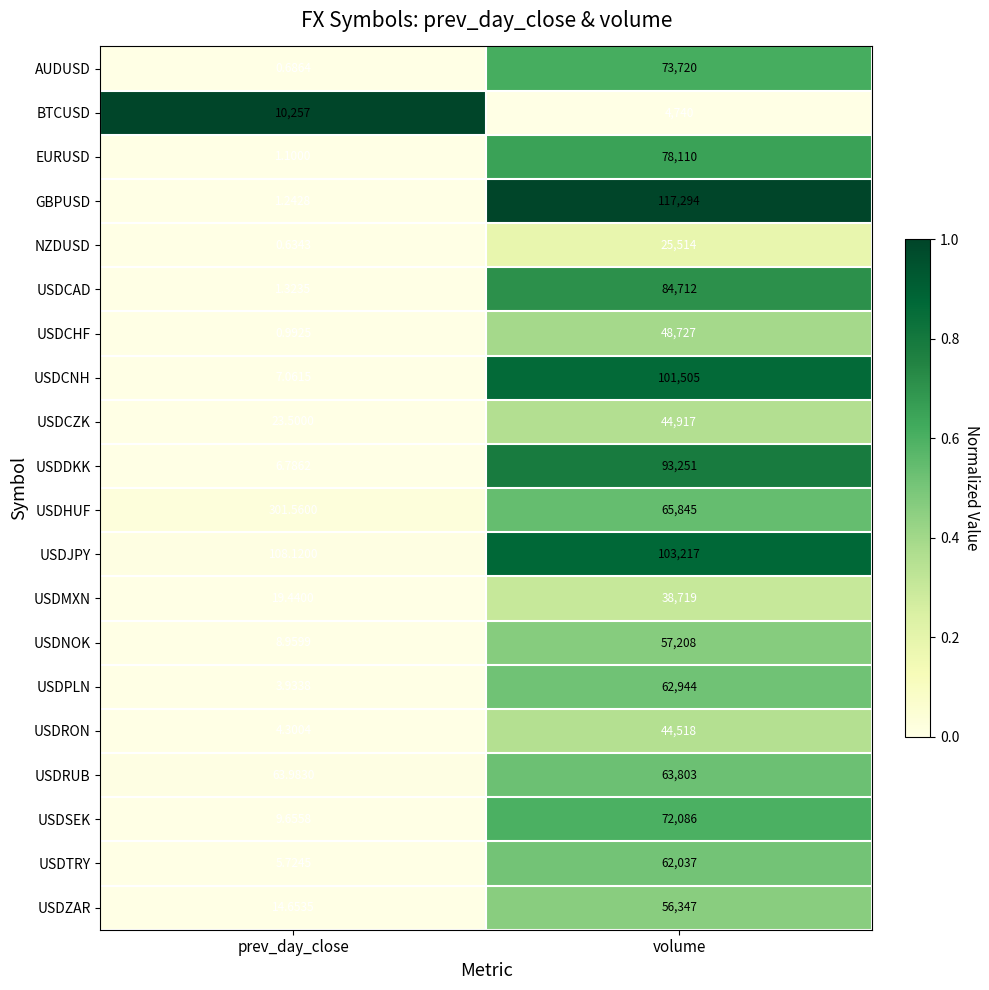

At which category does the chart reach its minimum across all series?

prev_day_close